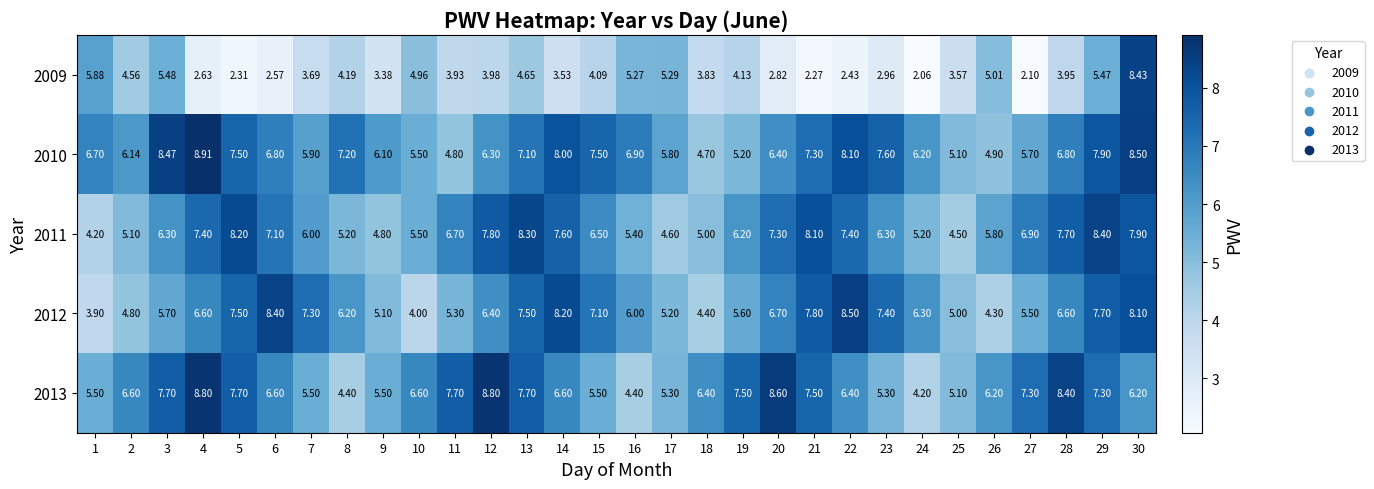

What is the greatest value displayed?

8.9